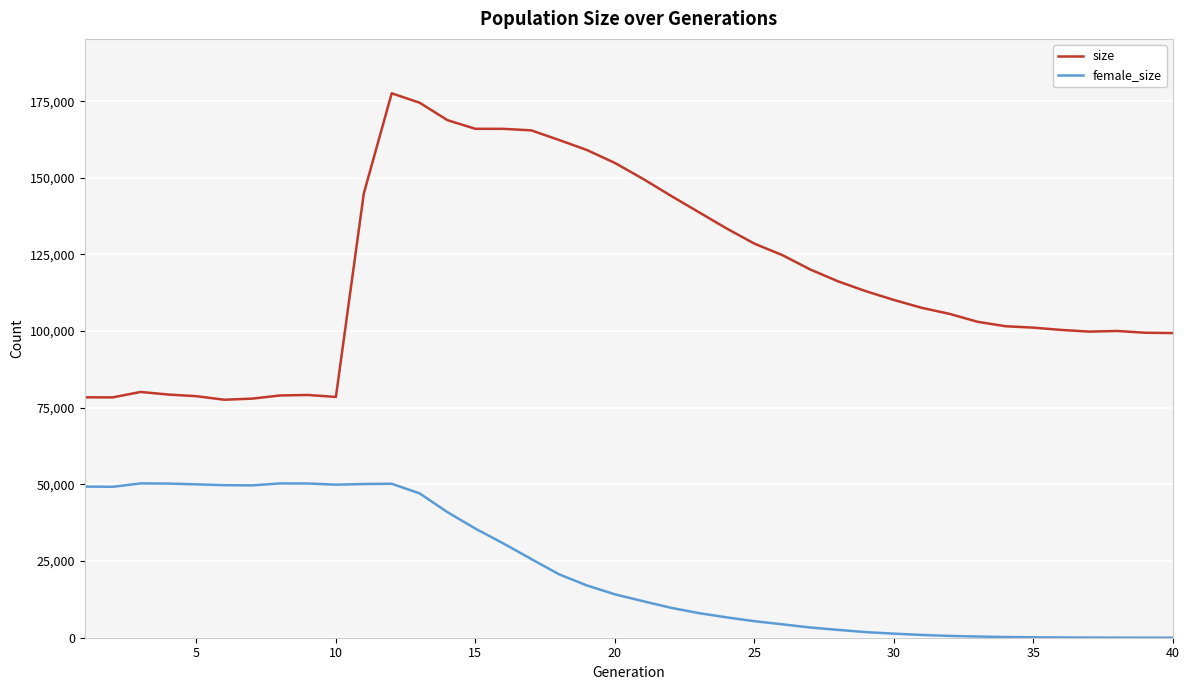

True or false: female_size and size intersect in this chart.

False